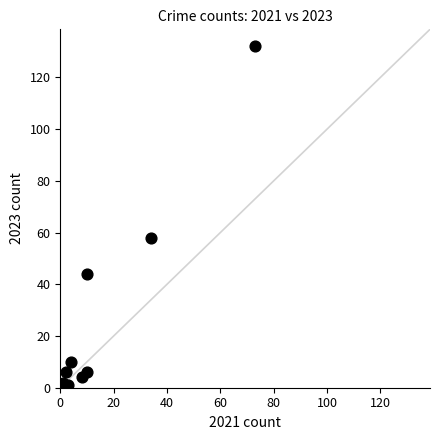

What Y value in the scatter plot is closest to 66?

58